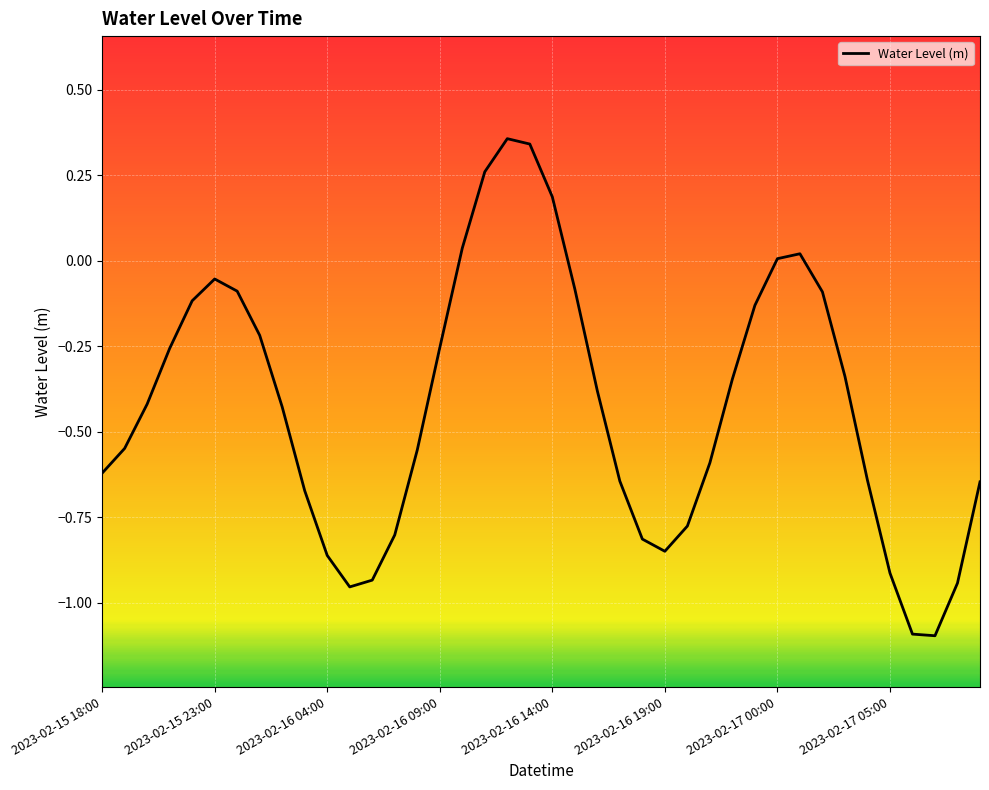

What is the smallest value displayed?

-1.1